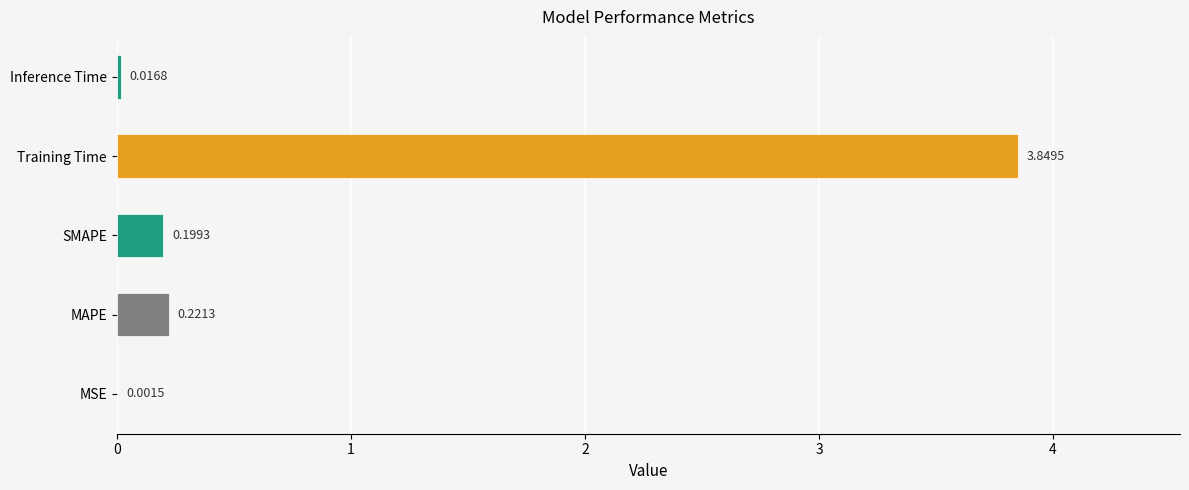

What is the average value?

0.9